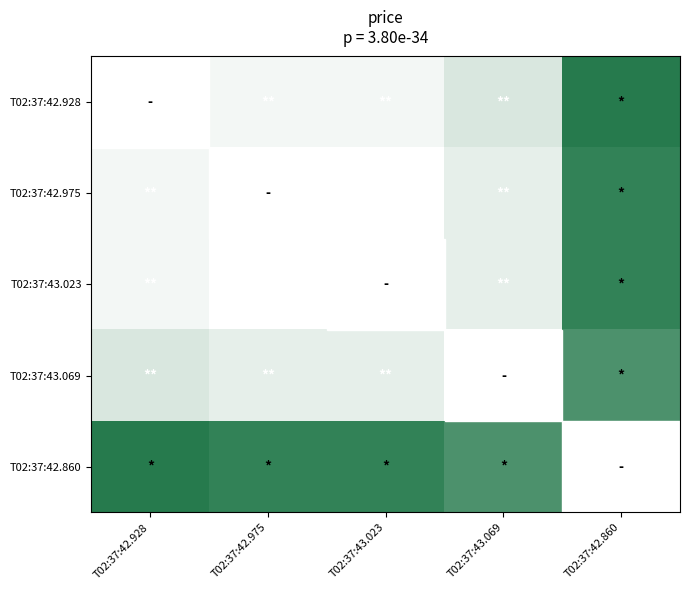

Is the value of T02:37:42.975 at T02:37:42.928 greater than the value of T02:37:42.860 at T02:37:42.928?

No